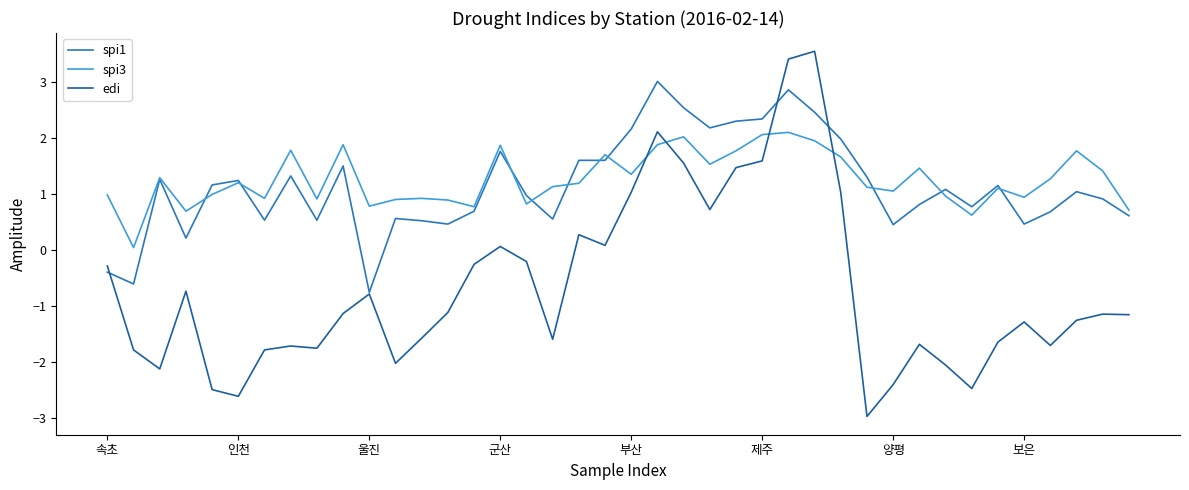

In spi3, how many points are higher than both neighbors (excluding endpoints)?

12